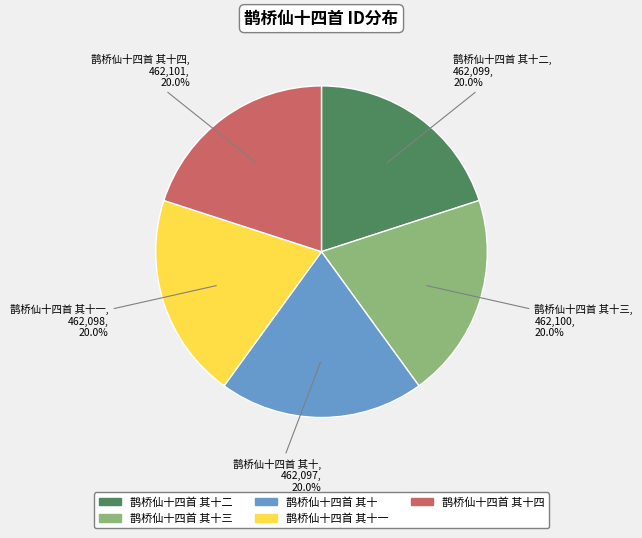

Is there a majority slice in this chart?

No